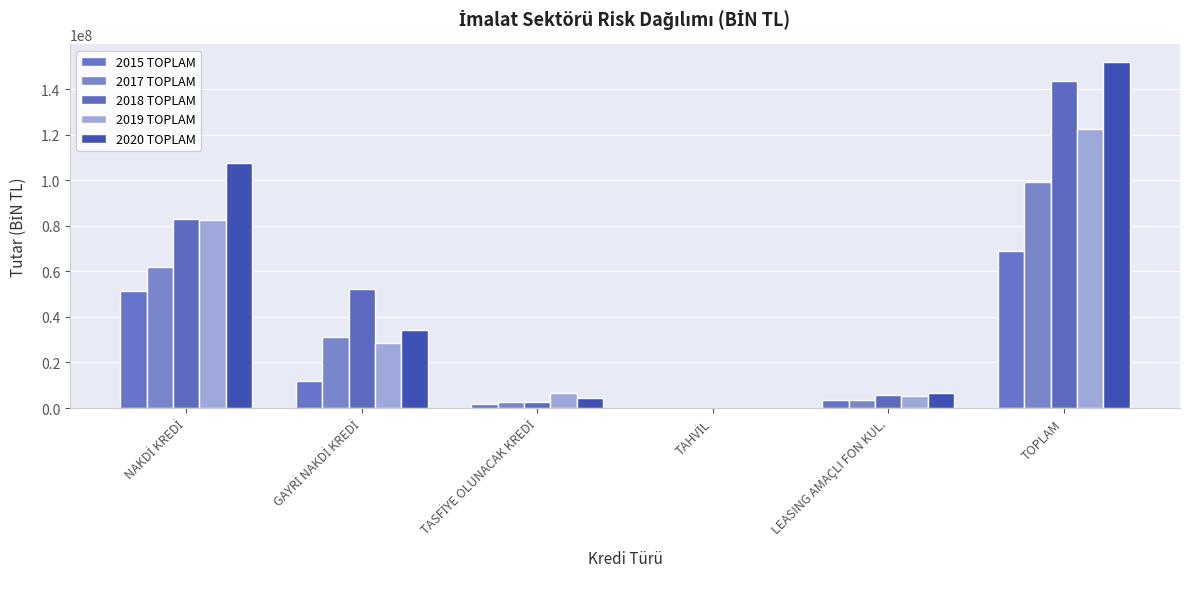

How many categories are shown in the chart?

6